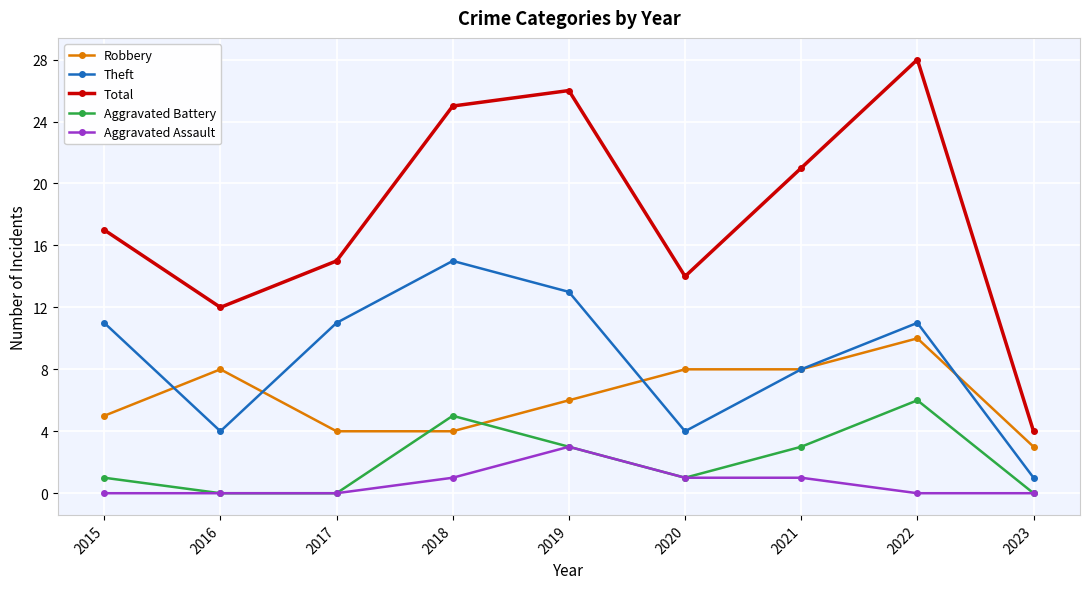

At which category is the sum across all series the highest?

2022